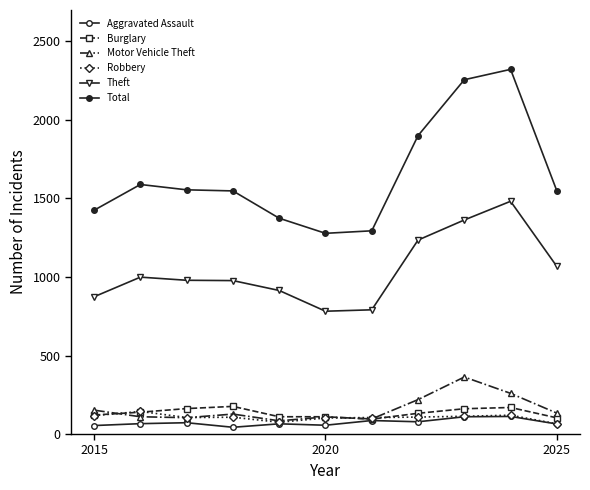

How many categories are shown in the chart?

11